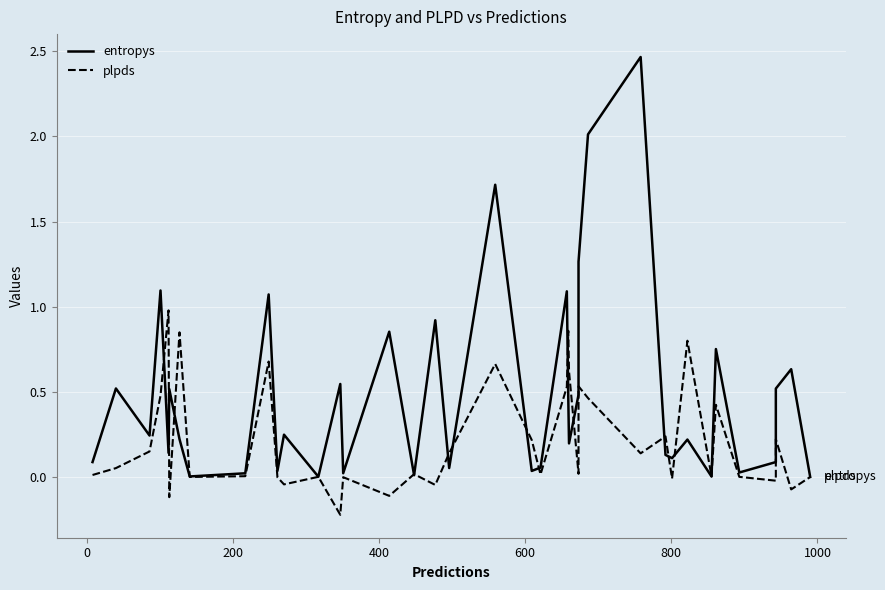

True or false: plpds and entropys intersect in this chart.

True